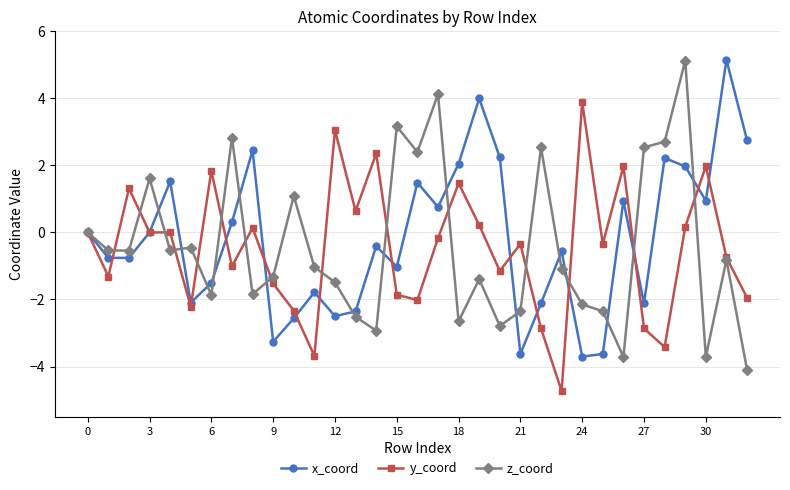

What are all the series names shown in the legend?

x_coord, y_coord, z_coord